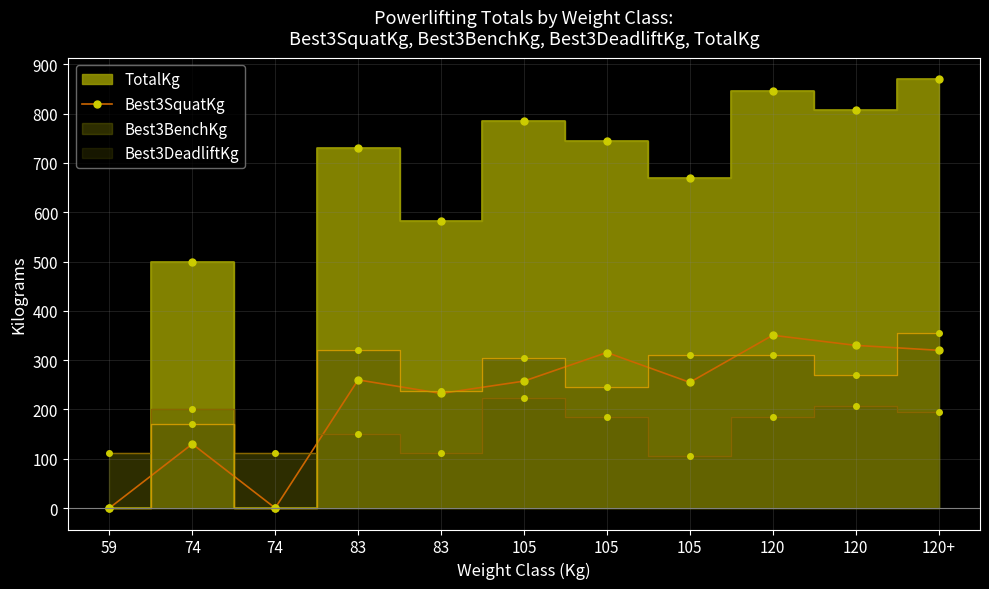

Reading right to left, transcribe all the data shown in this chart.

120+=320.0	120=330.0	120=350.5	105=255.0	105=315.5	105=257.5	83=232.5	83=260.0	74=0.0	74=130.0	59=0.0